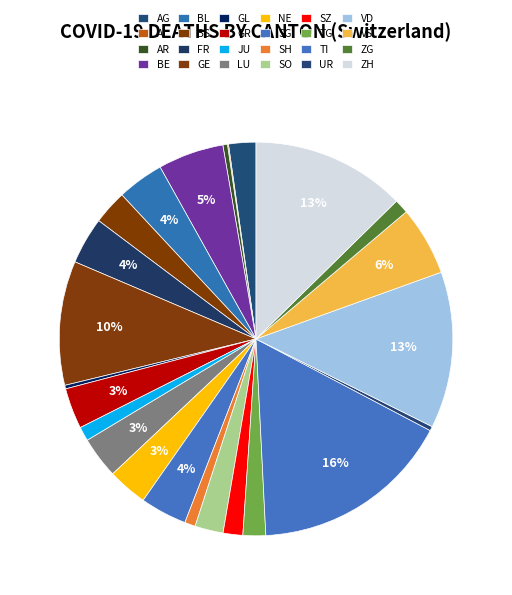

What is the largest slice in the pie chart?

TI